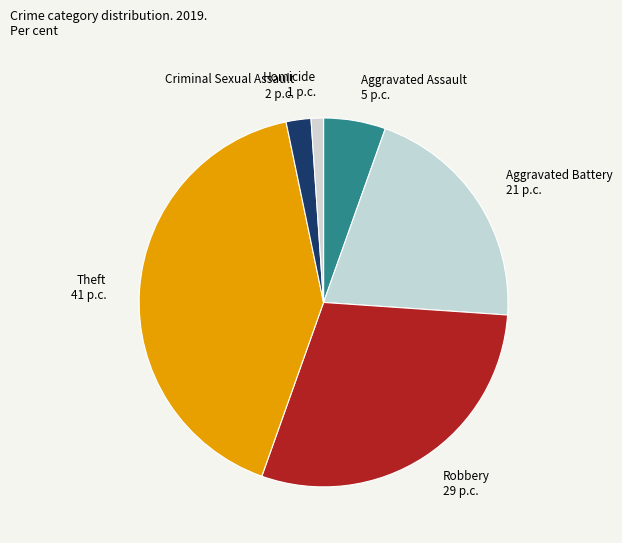

How many segments does this pie chart have?

6